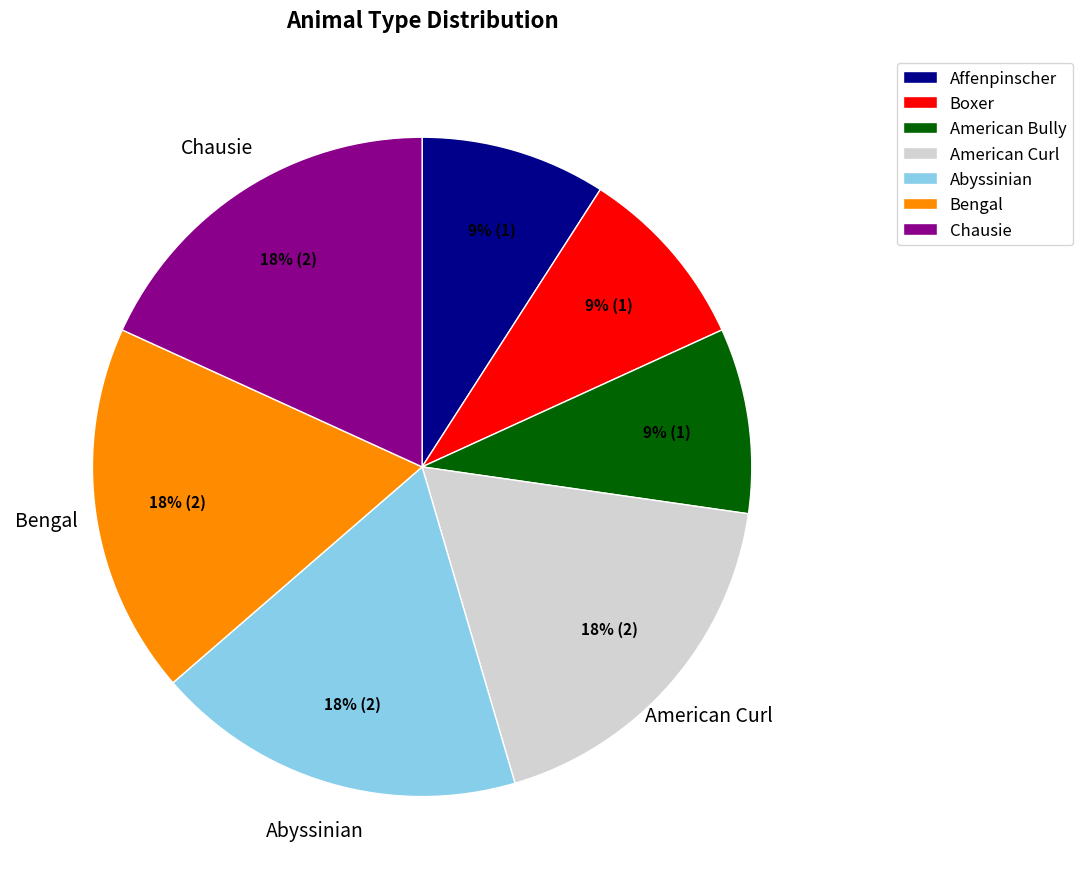

How many slices are in this pie chart?

7